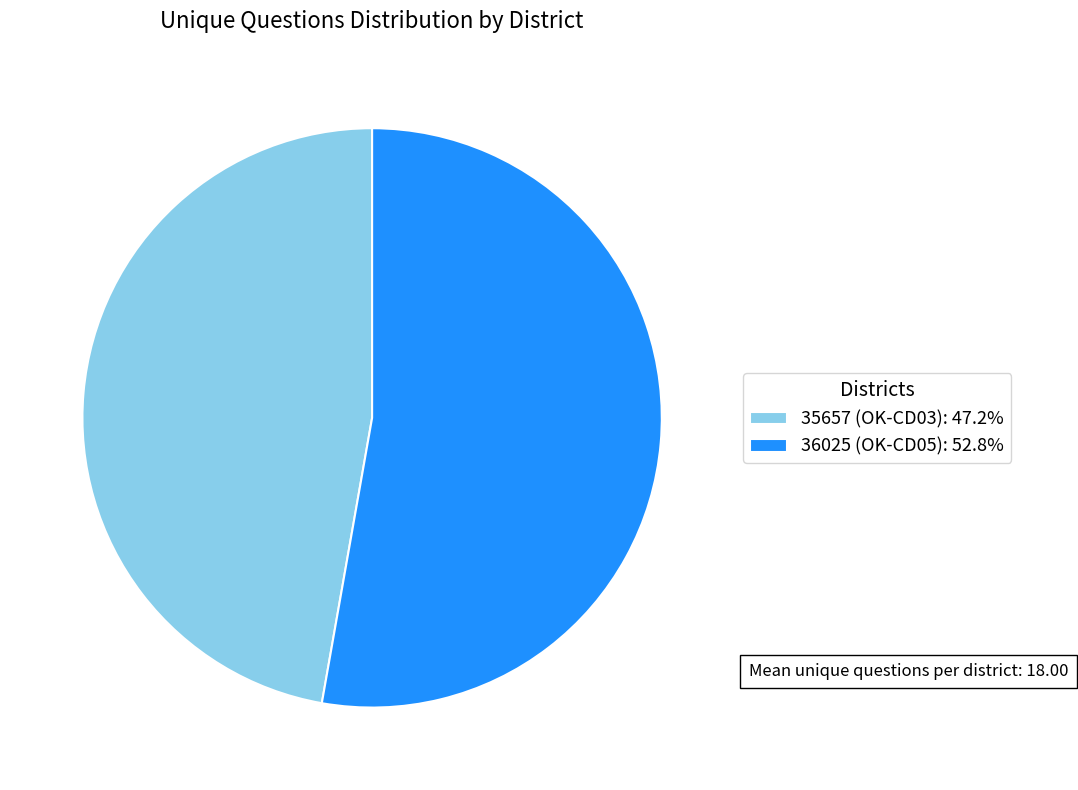

How many segments does this pie chart have?

2